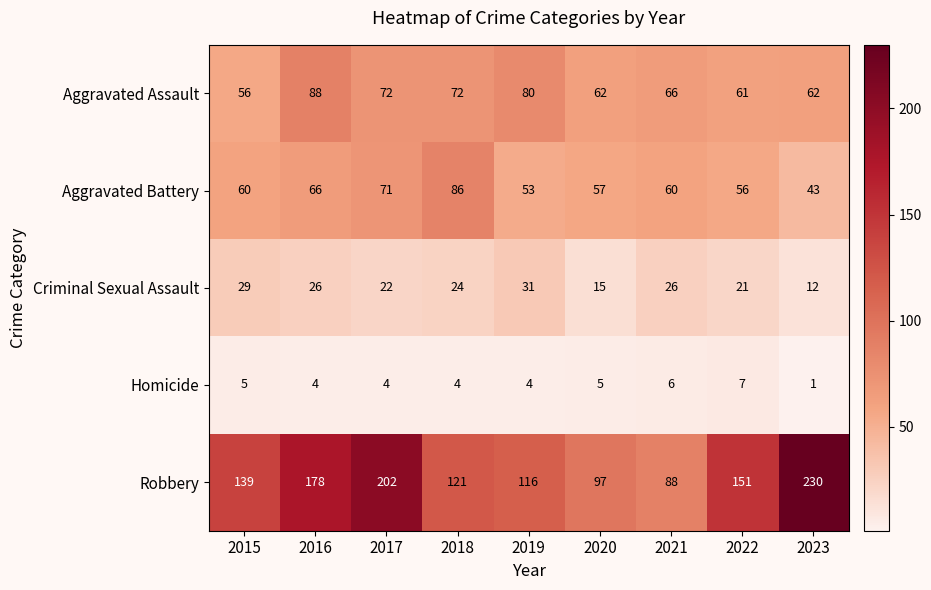

True or false: Homicide has a value of 2 at 2023.

False